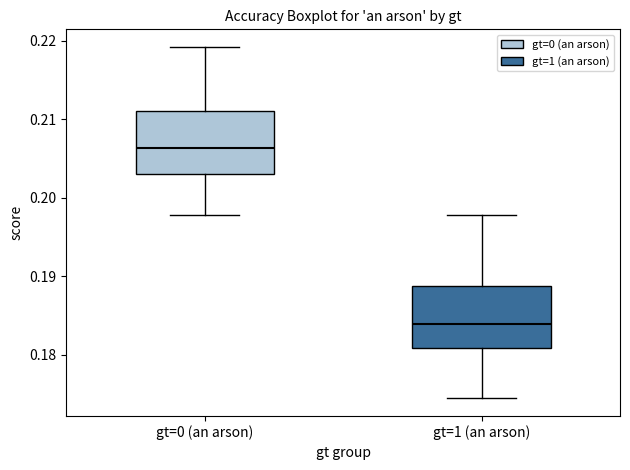

Which box has the lowest median line?

gt=1 (an arson)